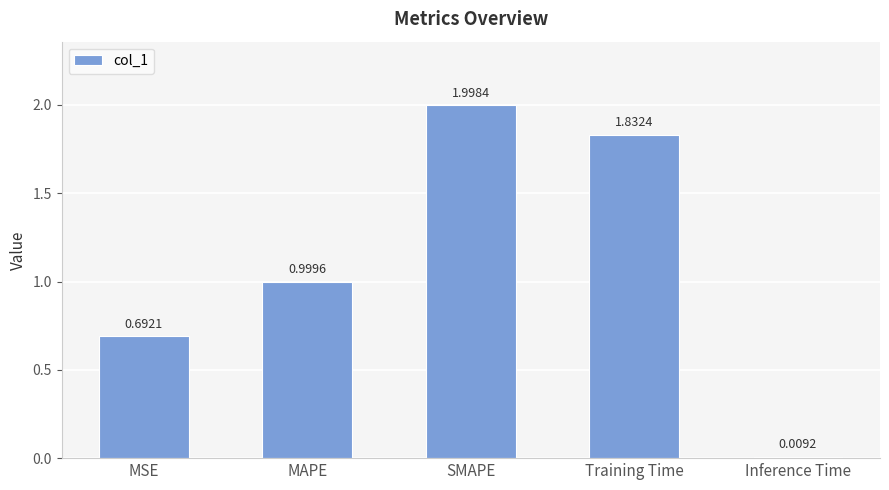

Which has a higher value, Training Time or MAPE?

Training Time